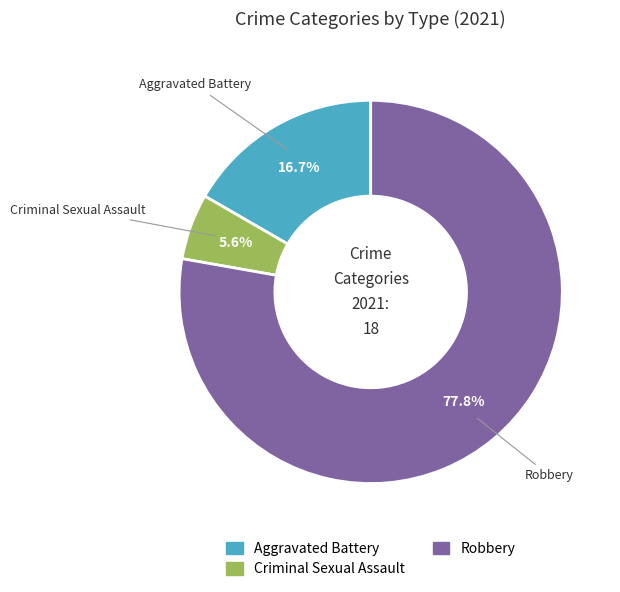

Rank the categories by value from highest to lowest.

Robbery, Aggravated Battery, Criminal Sexual Assault